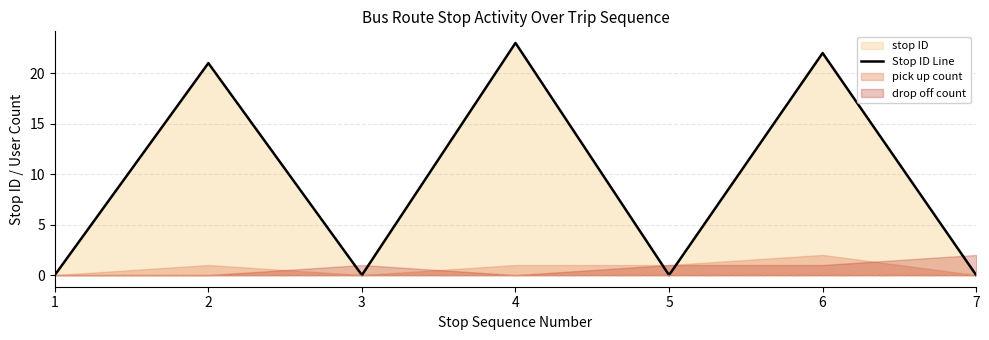

Reading right to left, transcribe all the data shown in this chart.

0	22	0	23	0	21	0